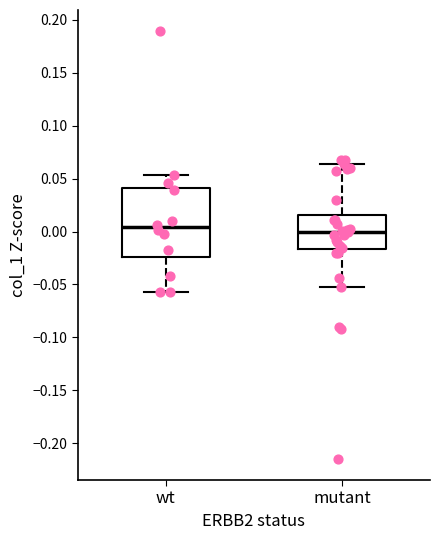

Reading left to right, read every box against the y-axis: the position of its median line, the range the box covers, and the ends of its whiskers. The values are not printed on the chart, so give them approximately, as read against the axis.

wt: median 0.005, box -0.025 to 0.040, whiskers -0.055 to 0.055
mutant: median 0.000, box -0.015 to 0.015, whiskers -0.050 to 0.065